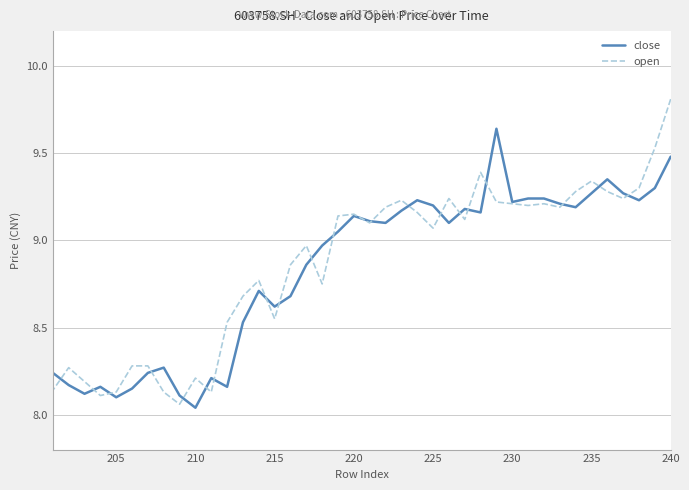

What is the average value of the open series?

8.9